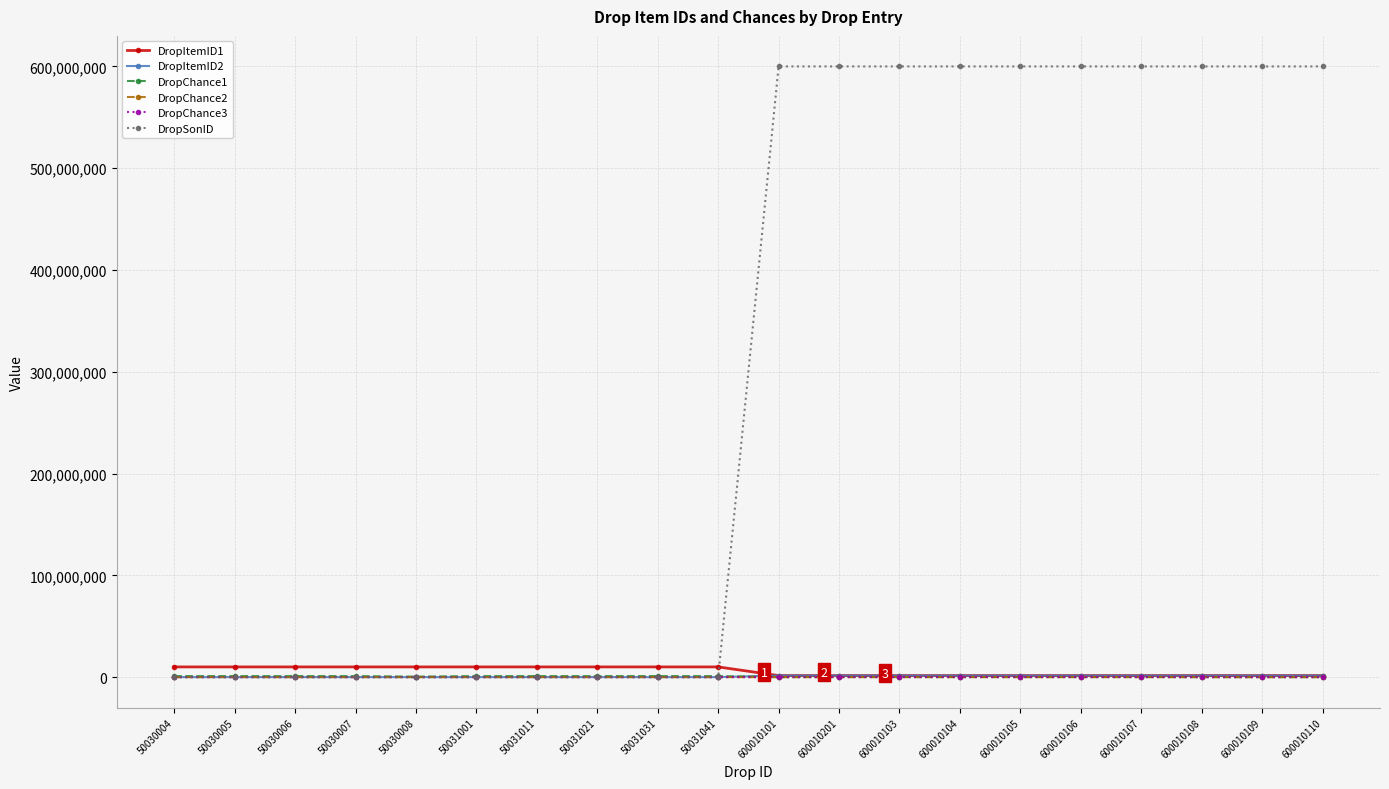

At which label does DropChance1 first exceed 500000?

50030004